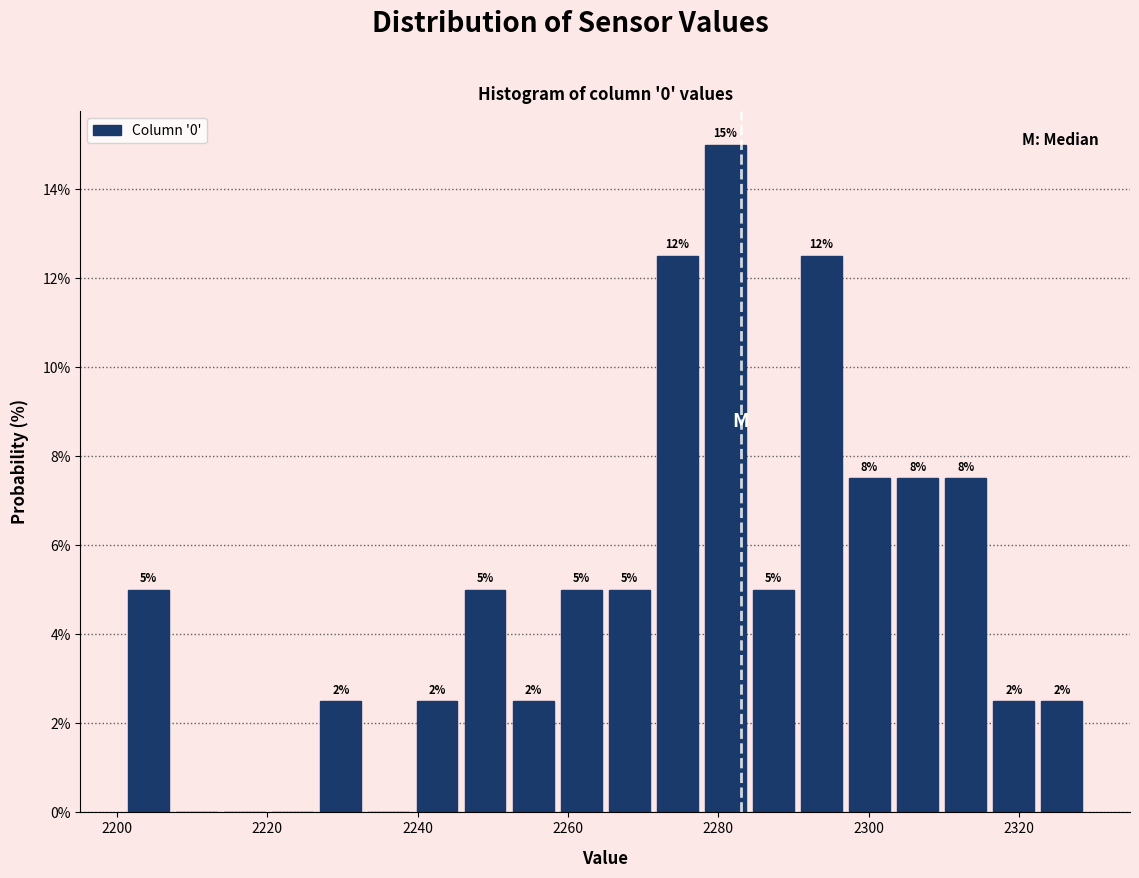

Around what value on the x-axis is the tallest bar? Give the approximate position of its centre, as read against the axis.

2280